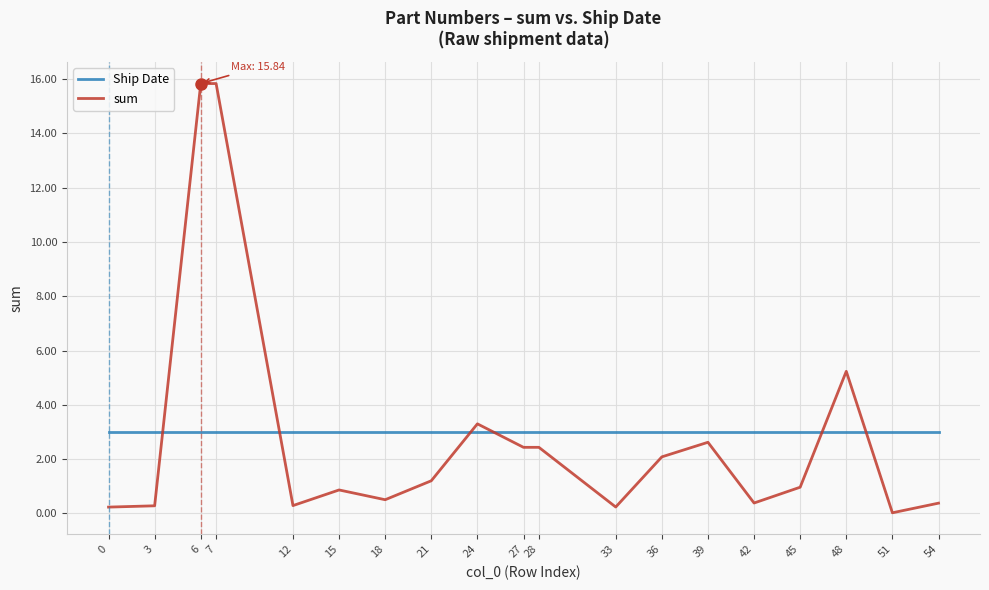

What is the minimum value for Ship Date?

3.0